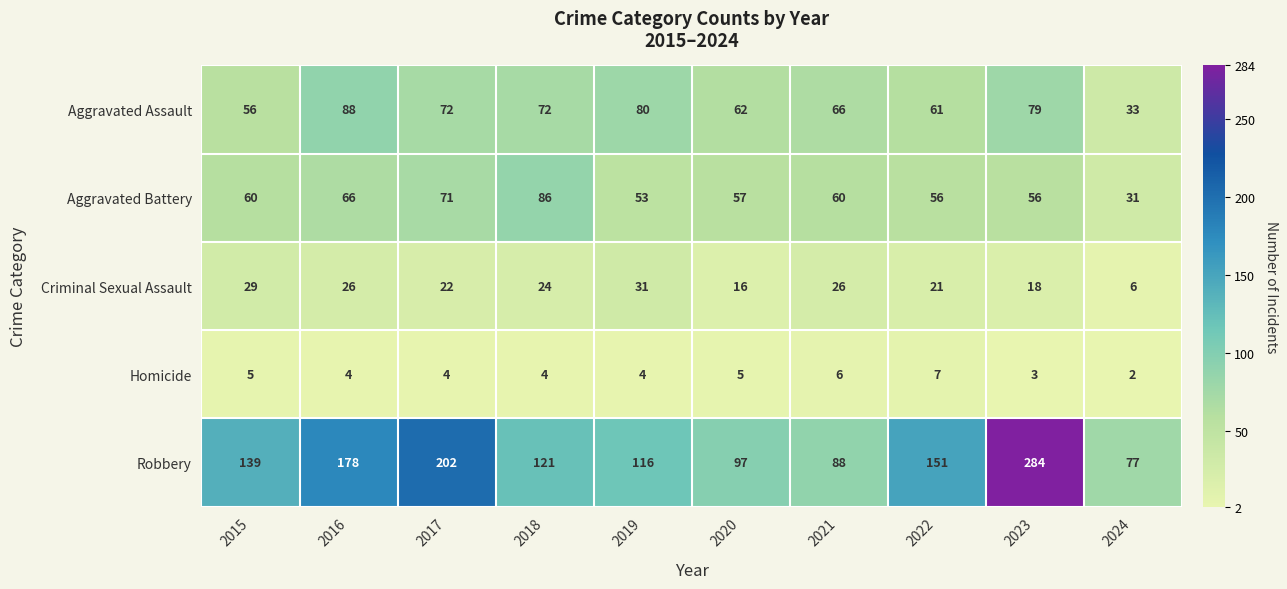

List the series in order of their peak value, highest first.

Robbery, Aggravated Assault, Aggravated Battery, Criminal Sexual Assault, Homicide